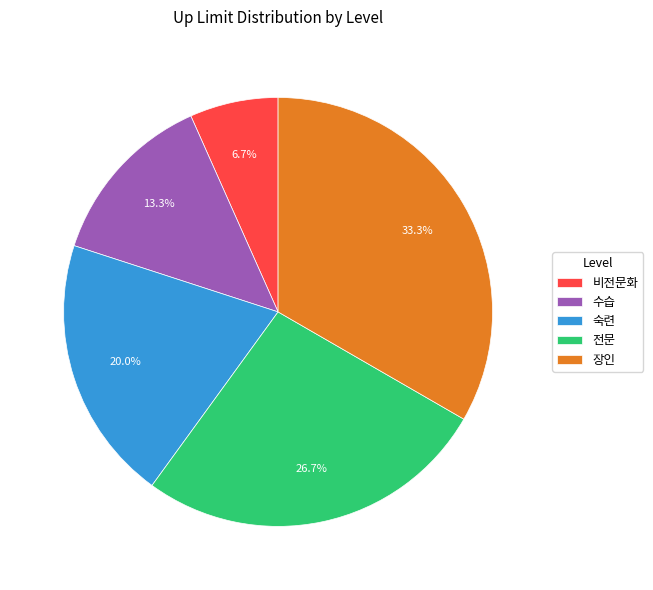

Between 수습 and 장인, which is larger?

장인